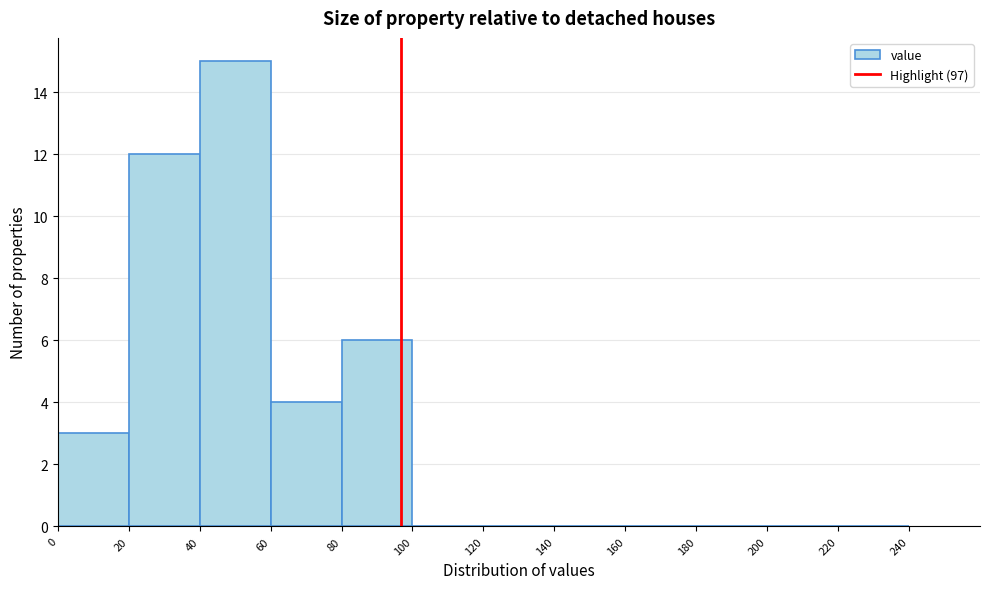

Reading left to right, list every bar in this chart as the range it spans on the x-axis followed by its height. The values are not printed on the chart, so give them approximately, as read against the axis.

0 to 20: 3
20 to 40: 12
40 to 60: 15
60 to 80: 4
80 to 100: 6
100 to 120: 0
120 to 140: 0
140 to 160: 0
160 to 180: 0
180 to 200: 0
200 to 220: 0
220 to 240: 0